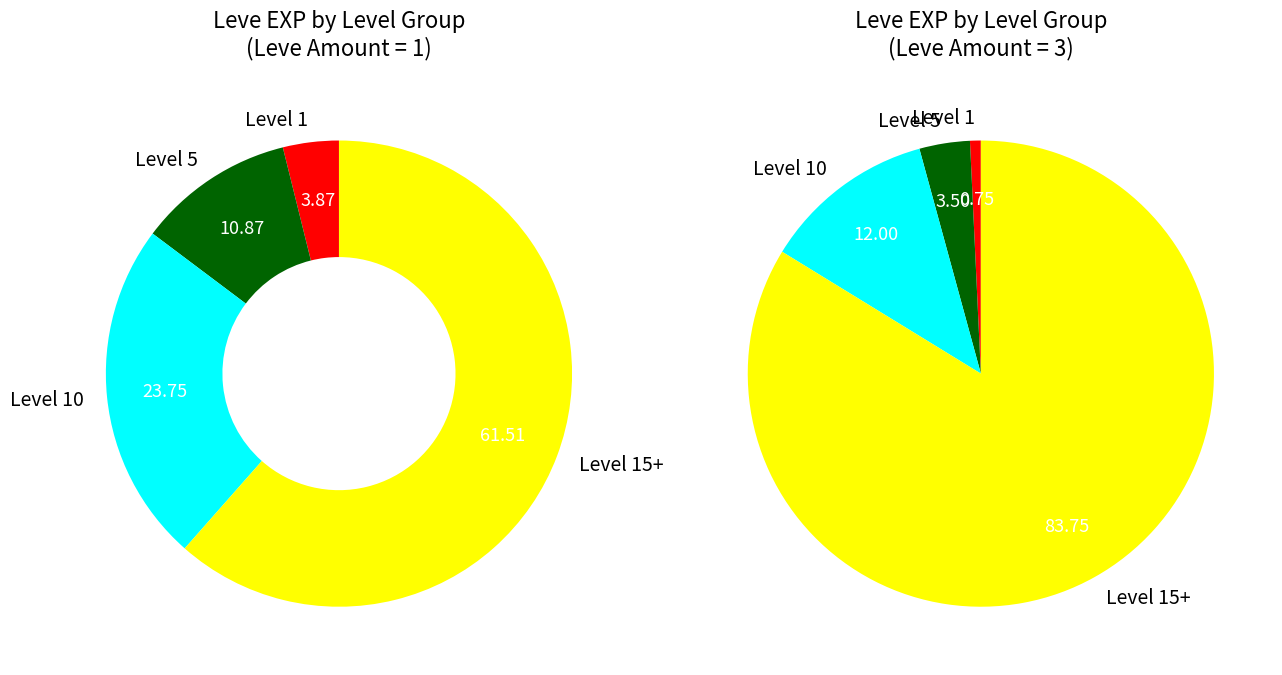

Do 11 and 5 together represent more than half of the pie?

No